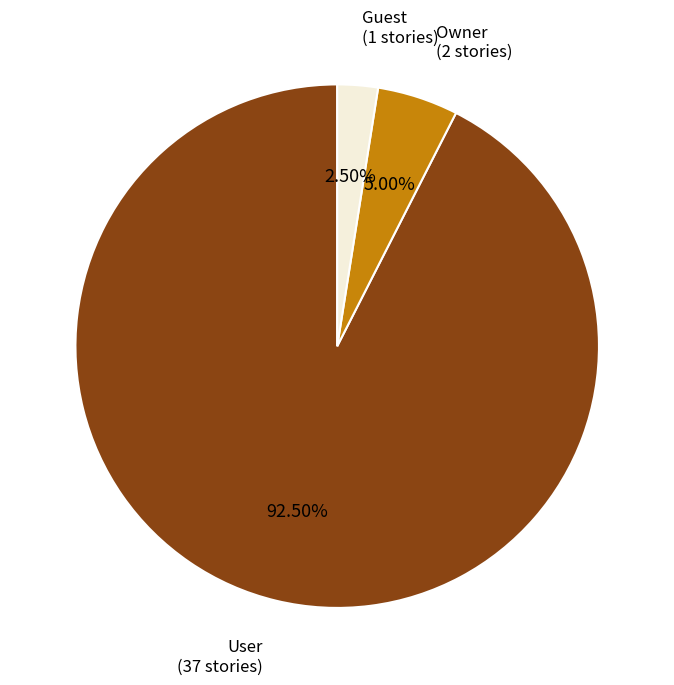

How many slices are in this pie chart?

3